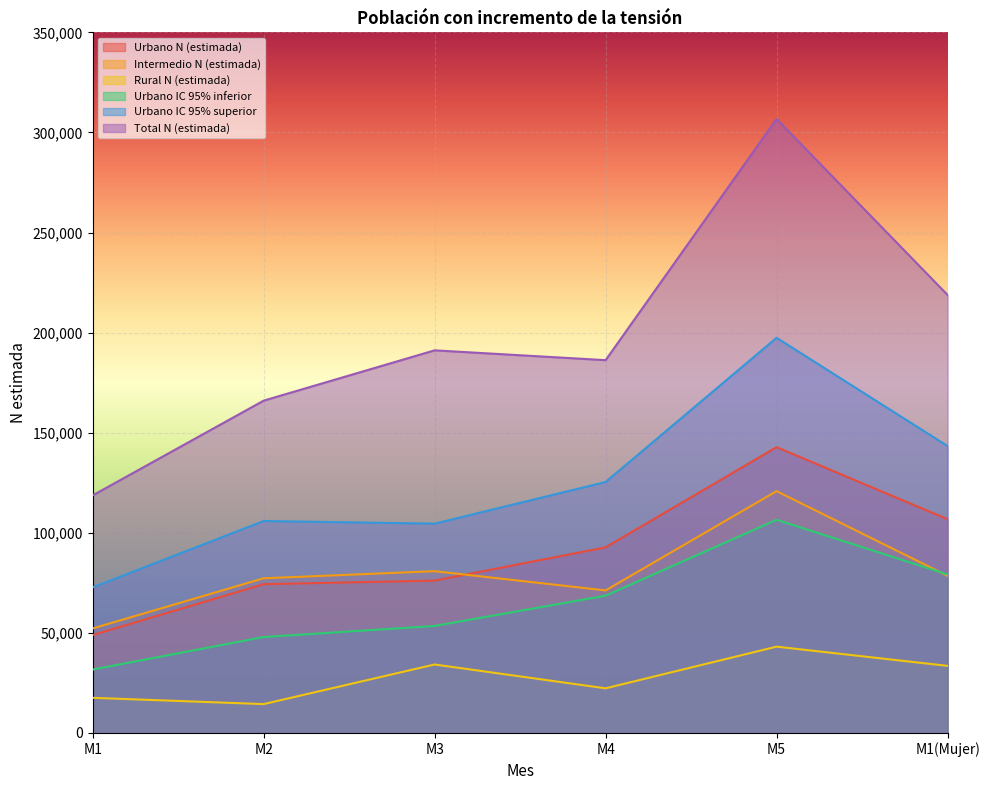

At how many categories does at least one series exceed 95950?

6